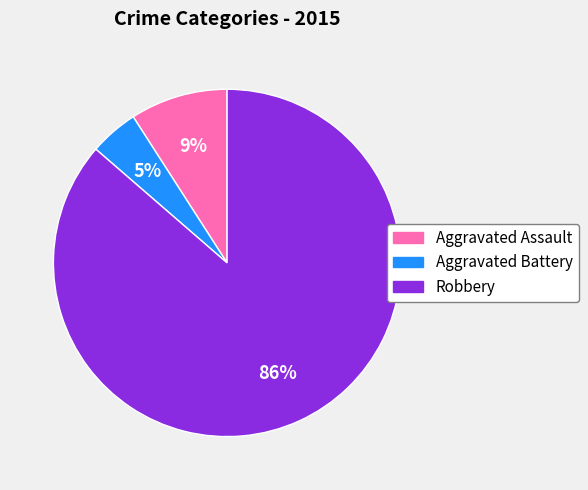

To the nearest percent, what is the average slice percentage?

33%